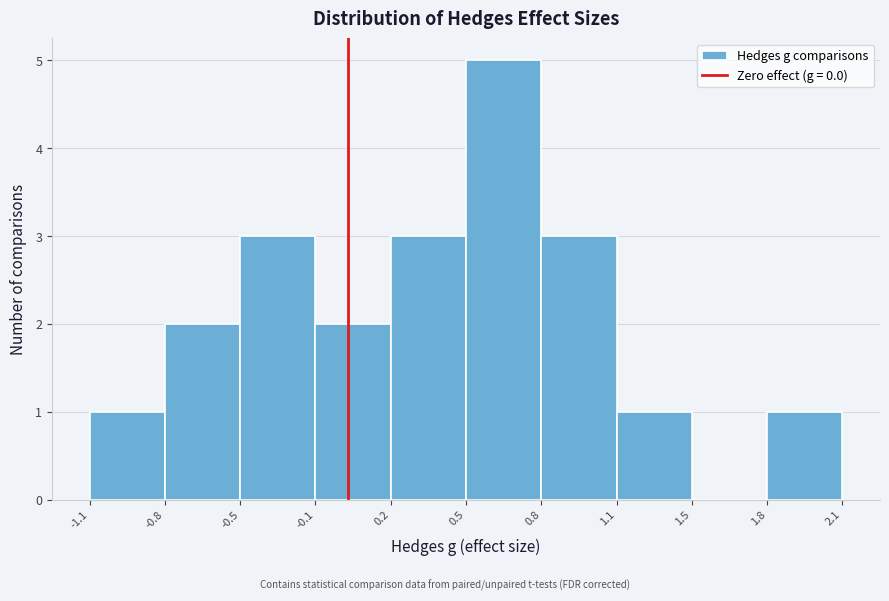

Reading right to left, extract all data points from this chart.

1.8=1	1.5=0	1.1=1	0.8=3	0.5=5	0.2=3	-0.1=2	-0.5=3	-0.8=2	-1.1=1